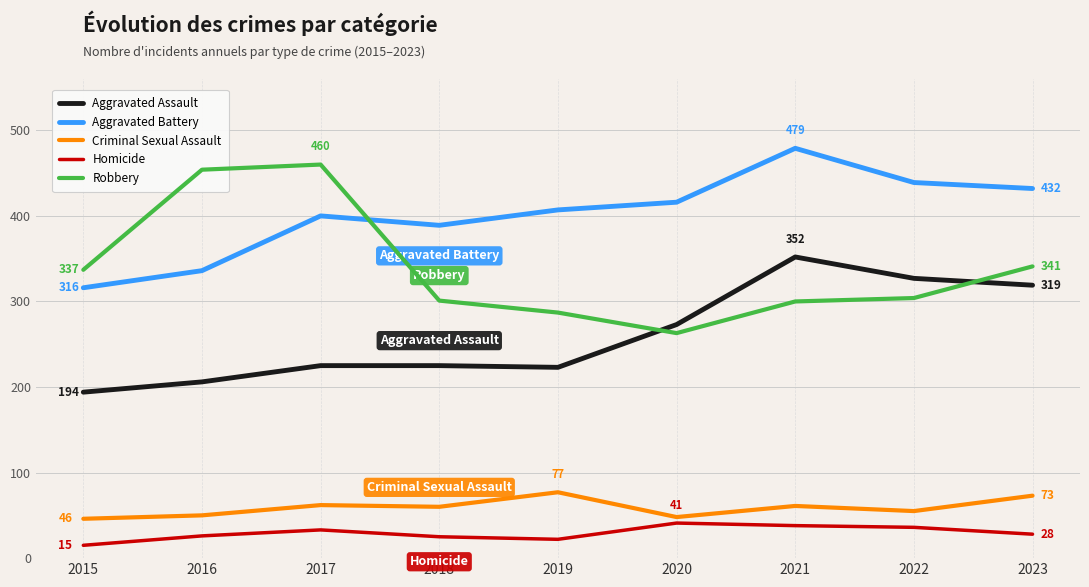

Rank the series at 2021 from lowest to highest value.

Homicide, Criminal Sexual Assault, Robbery, Aggravated Assault, Aggravated Battery